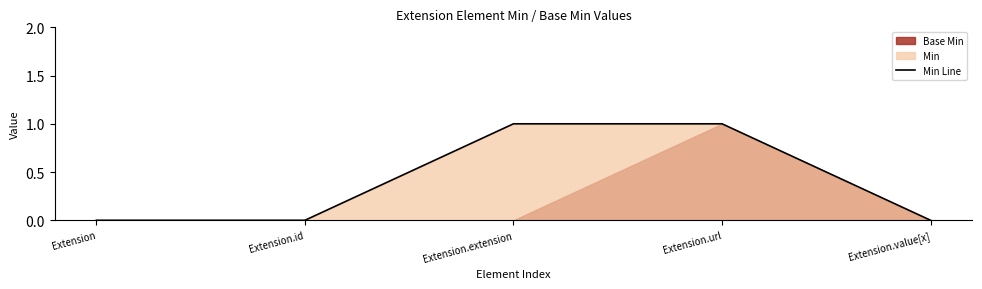

Count the values in the range 0 to 1.

5